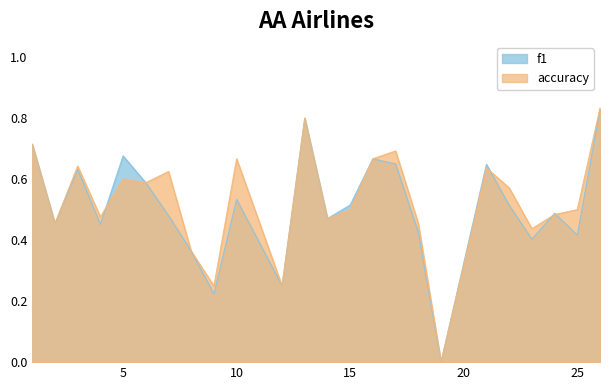

What is the value of the f1 point at the 23rd from the left?

0.4